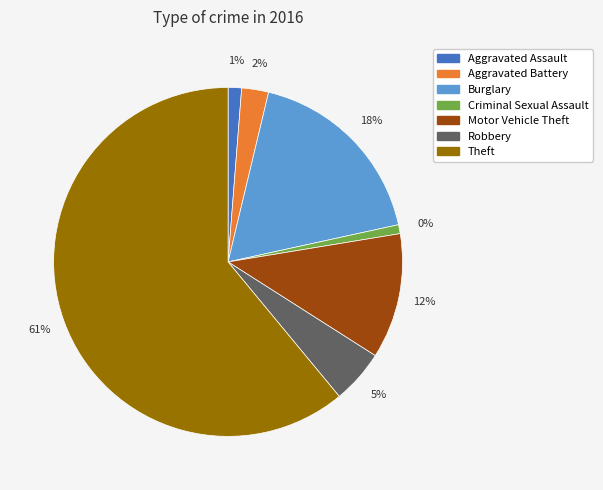

To the nearest percent, what is the combined percentage of Theft and Arson?

61%